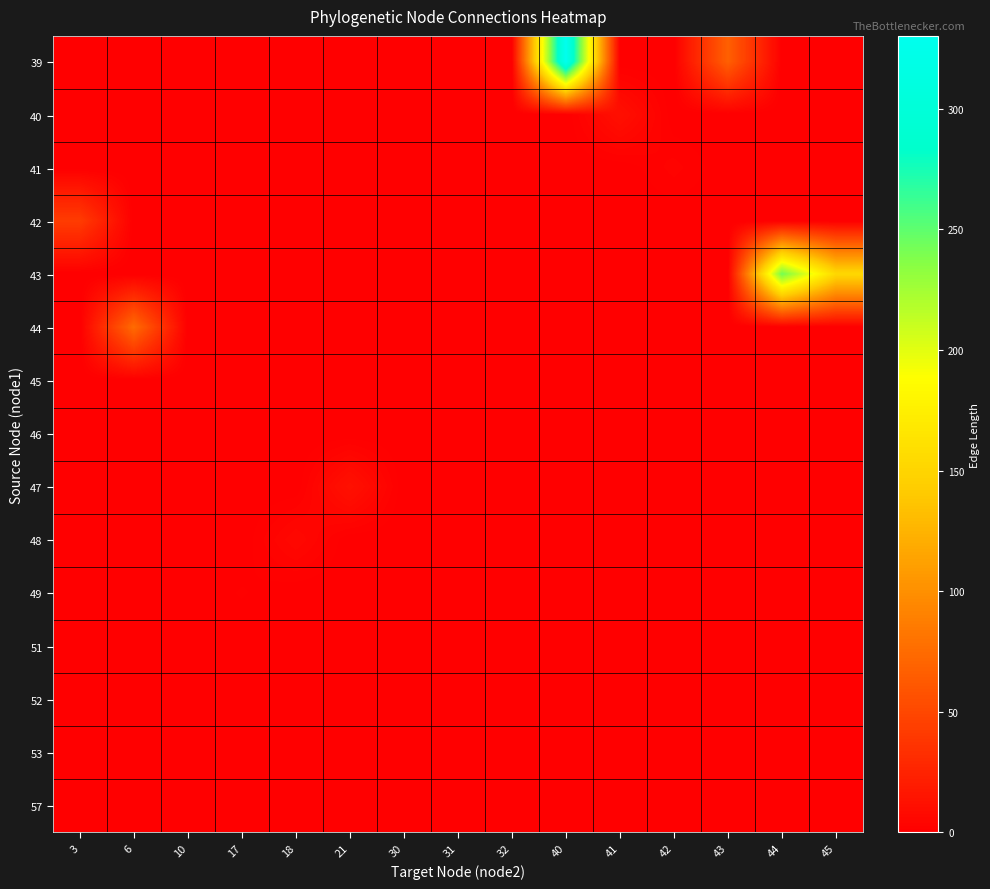

How many series are shown in this chart?

15